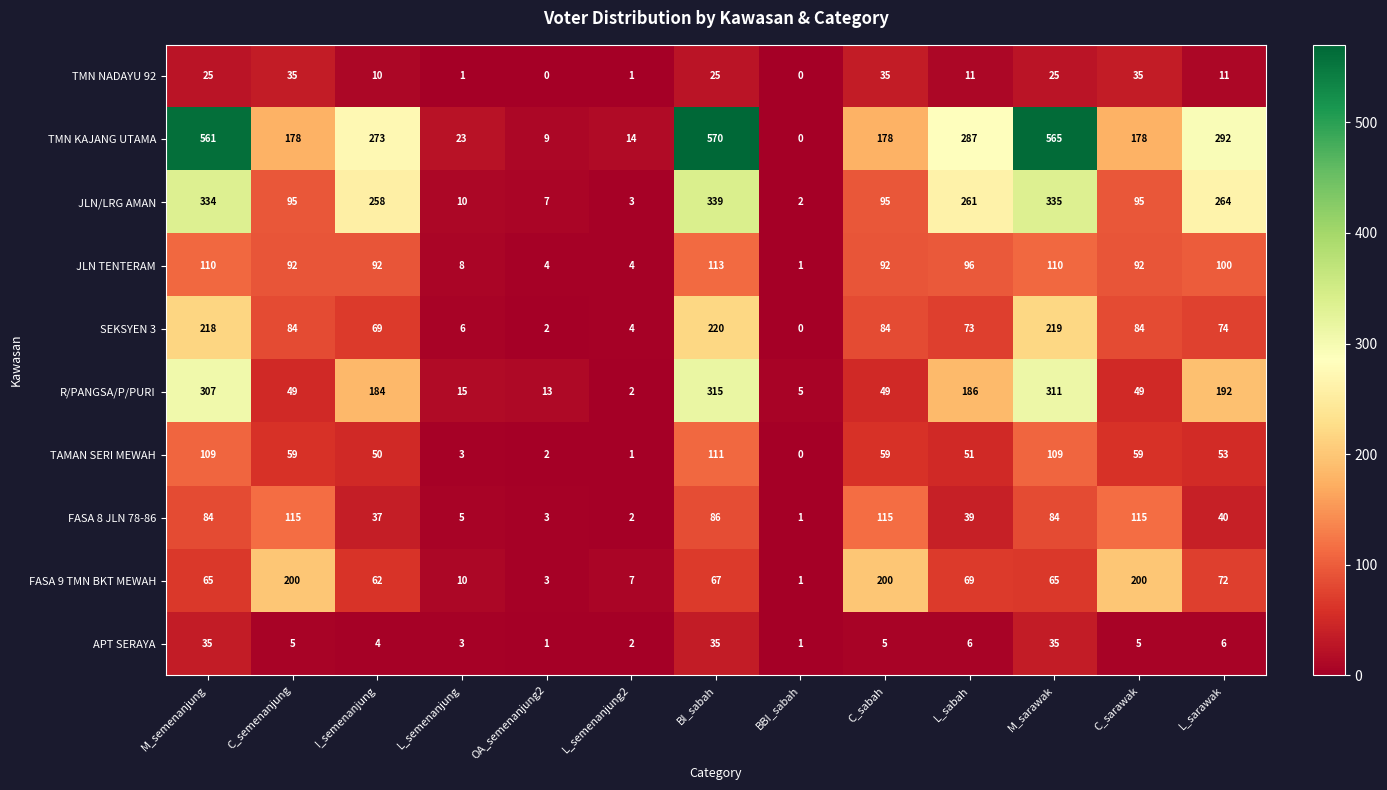

Count the number of data series in this chart.

10